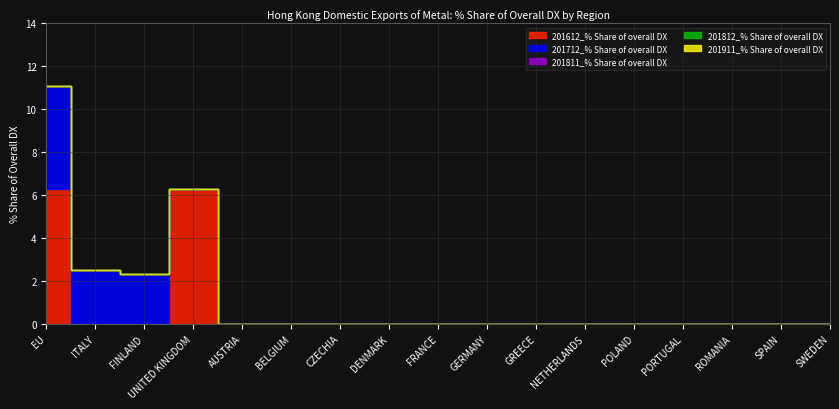

What position from the right is POLAND?

5